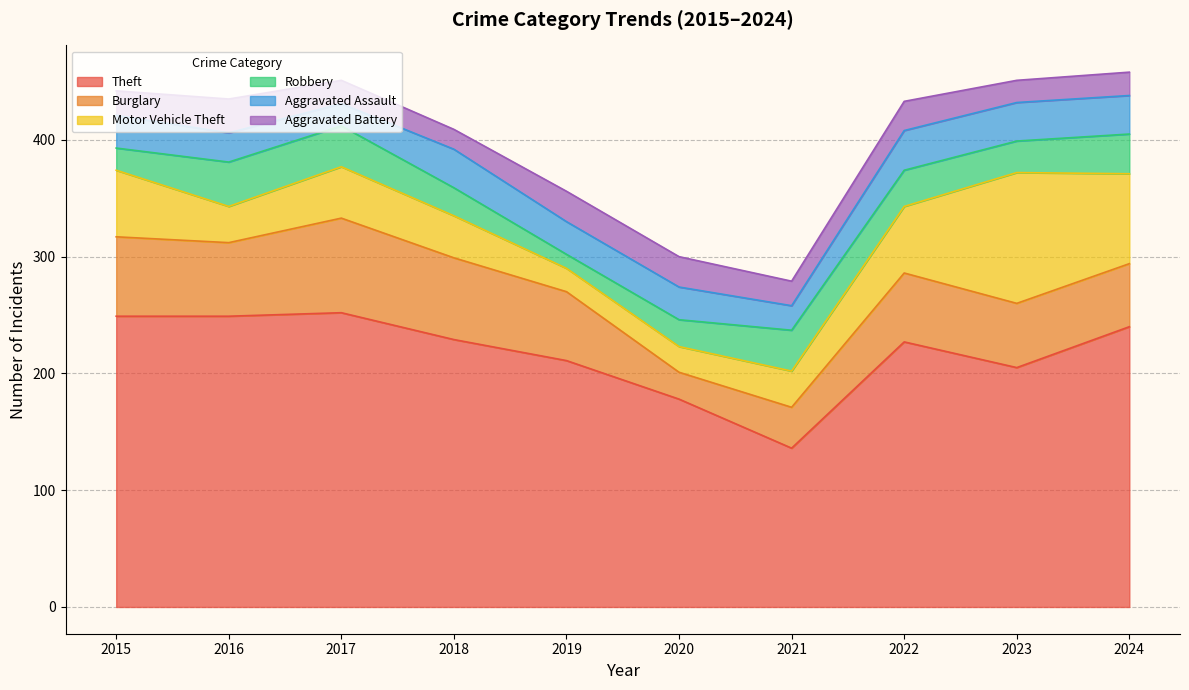

What is the spread (max minus min) of values at 2016?

224